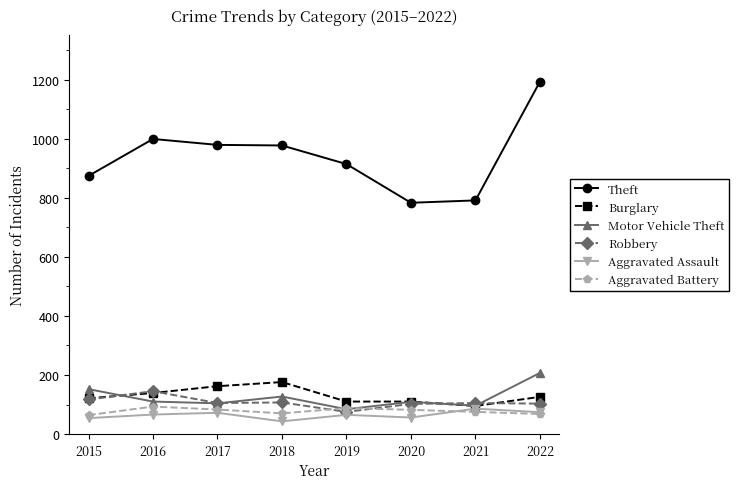

What value does the Aggravated Assault series have at 2016, to the nearest 5?

65